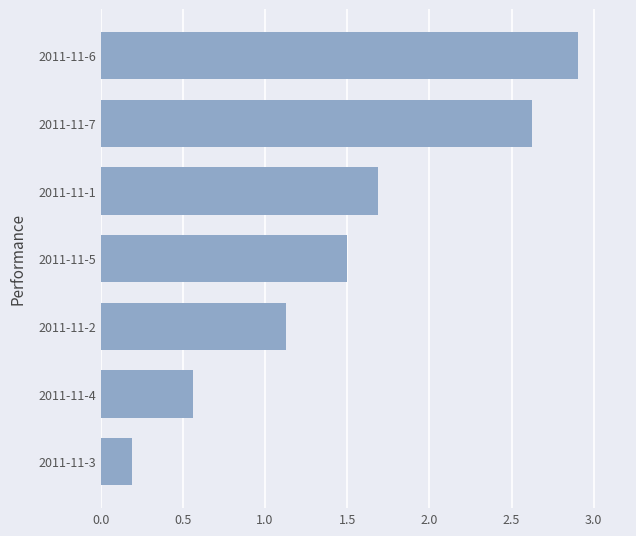

What is the change in value from 2011-11-3 to 2011-11-5?

+1.3